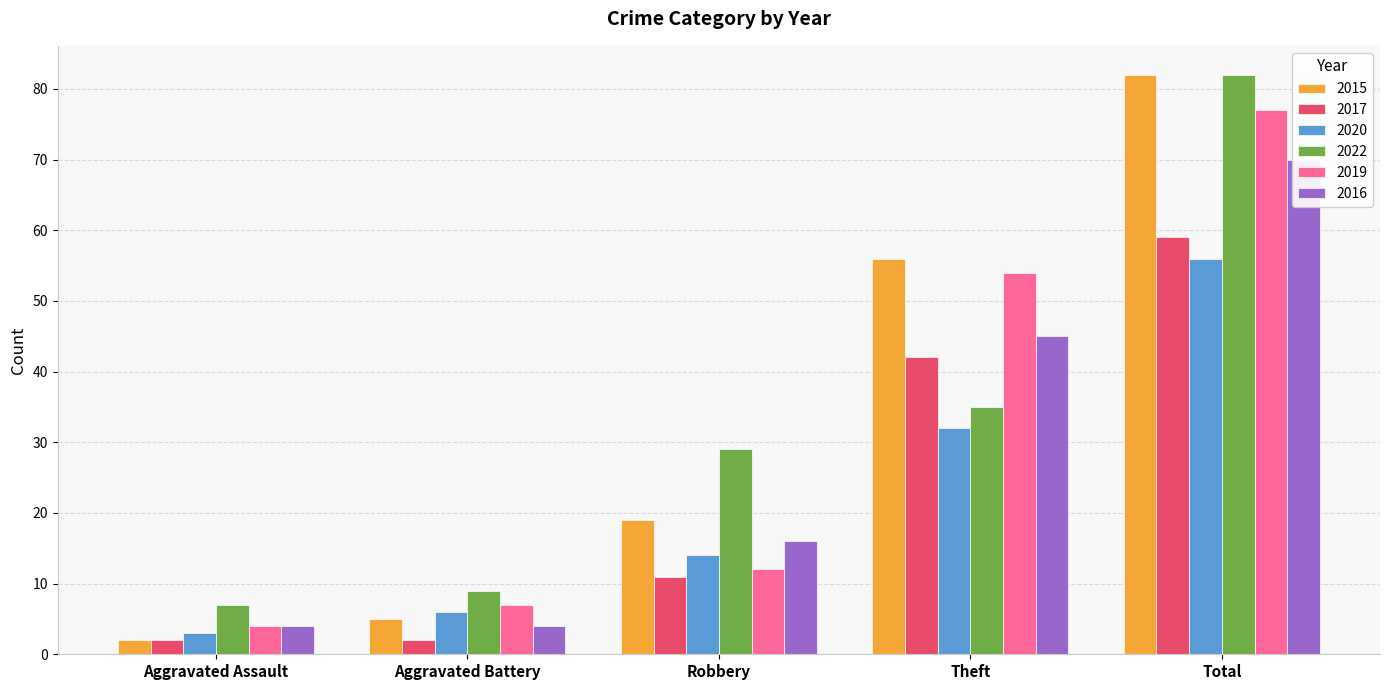

What is the average value of the 2016 series?

28